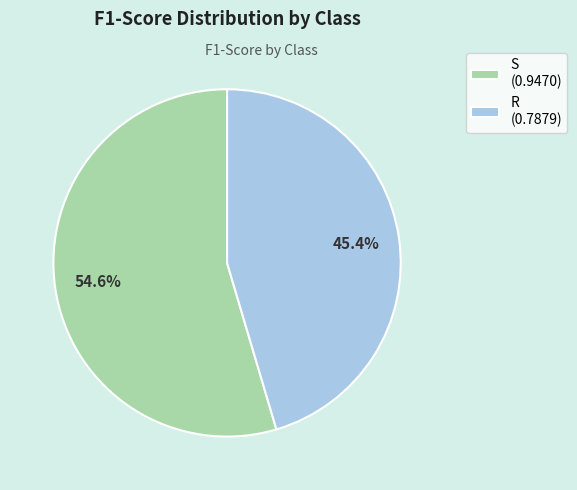

Count the number of slices in the pie.

2